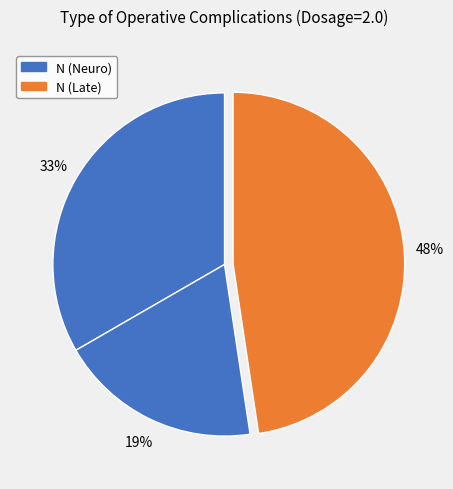

What is the largest slice in the pie chart?

Late Postoperative